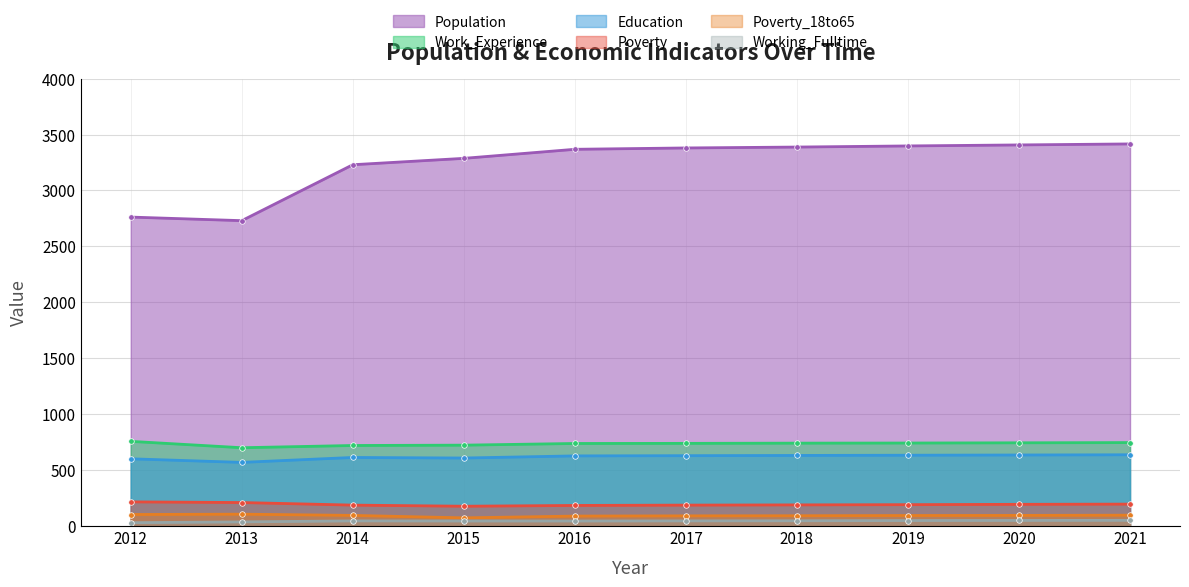

True or false: Poverty has more than 0 interior local peaks.

False